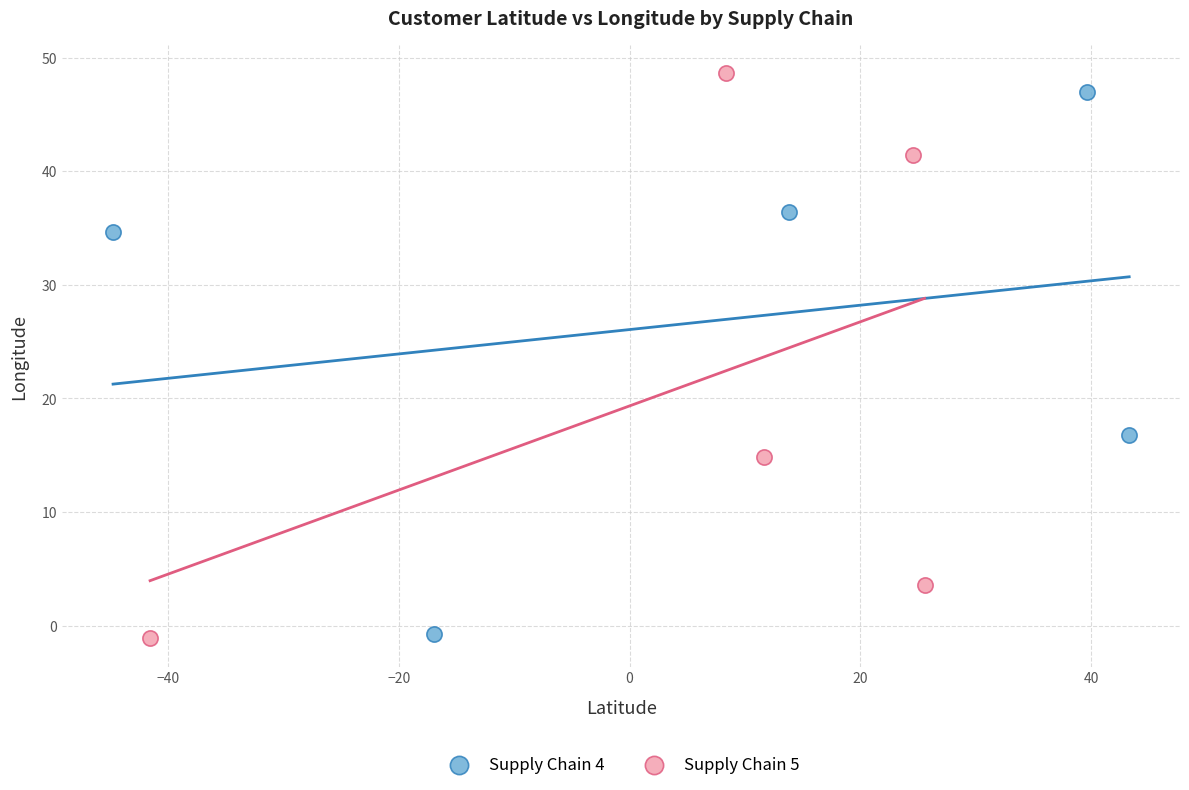

What are all the series names shown in the legend?

Supply Chain 4, Supply Chain 5